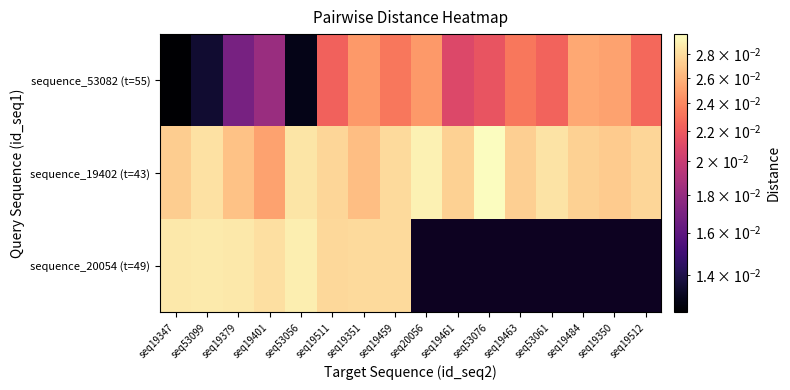

Is it true that sequence_53082 (t=55) equals 0.0 at seq53099?

False